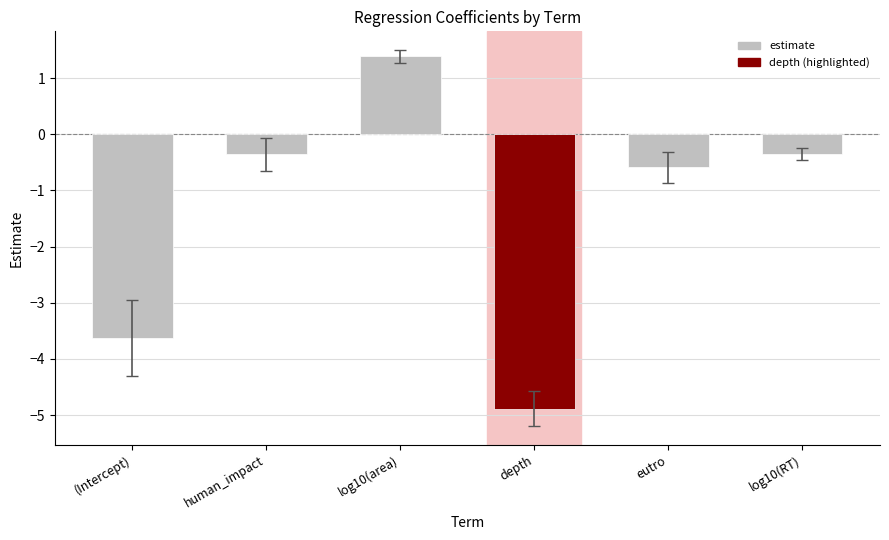

What is the value of the 6th bar from the left?

-0.4